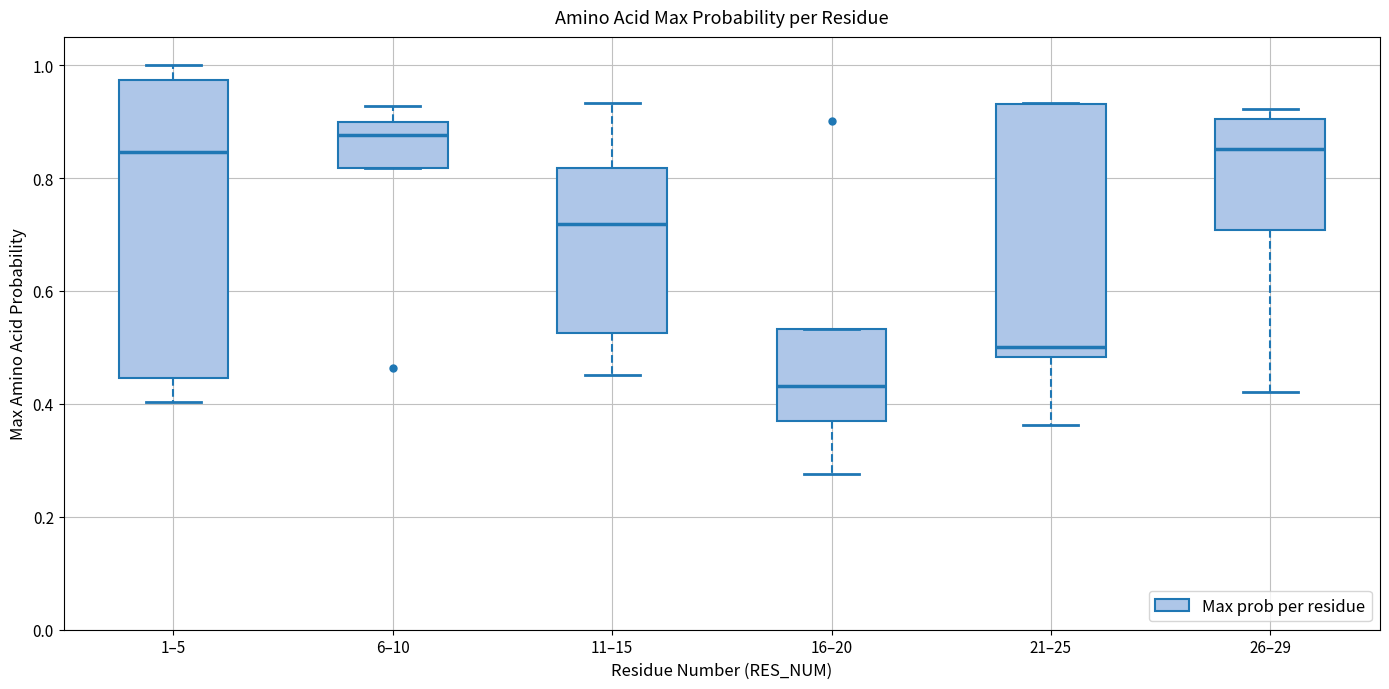

Comparing the boxes themselves (not the whiskers), which one is the tallest?

1–5